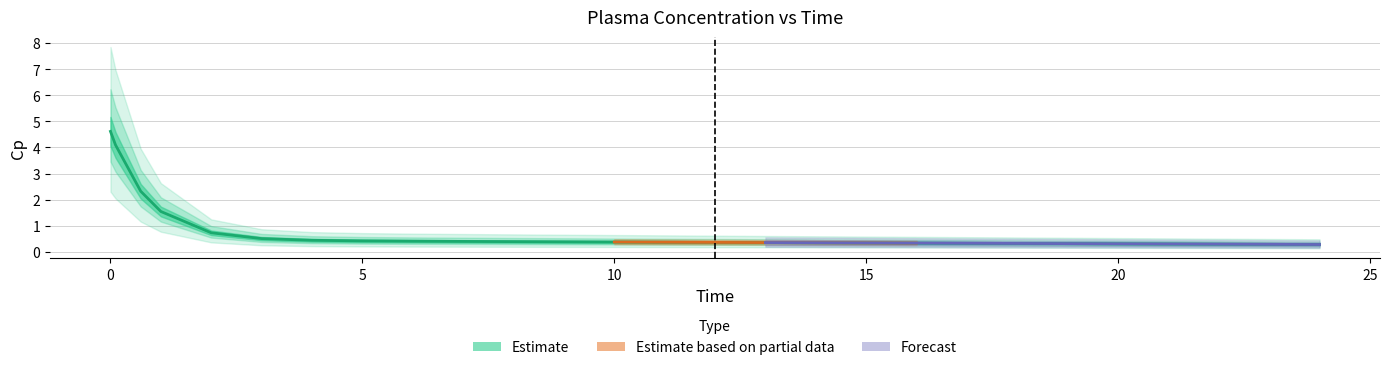

Reading left to right, what are all the values shown in this chart?

0=4.6	0.1=4.1	0.6=2.3	1=1.5	2=0.7	3=0.5	4=0.4	5=0.4	6=0.4	7=0.4	8=0.4	9=0.4	10=0.4	11=0.4	12=0.4	13=0.4	16=0.3	24=0.3